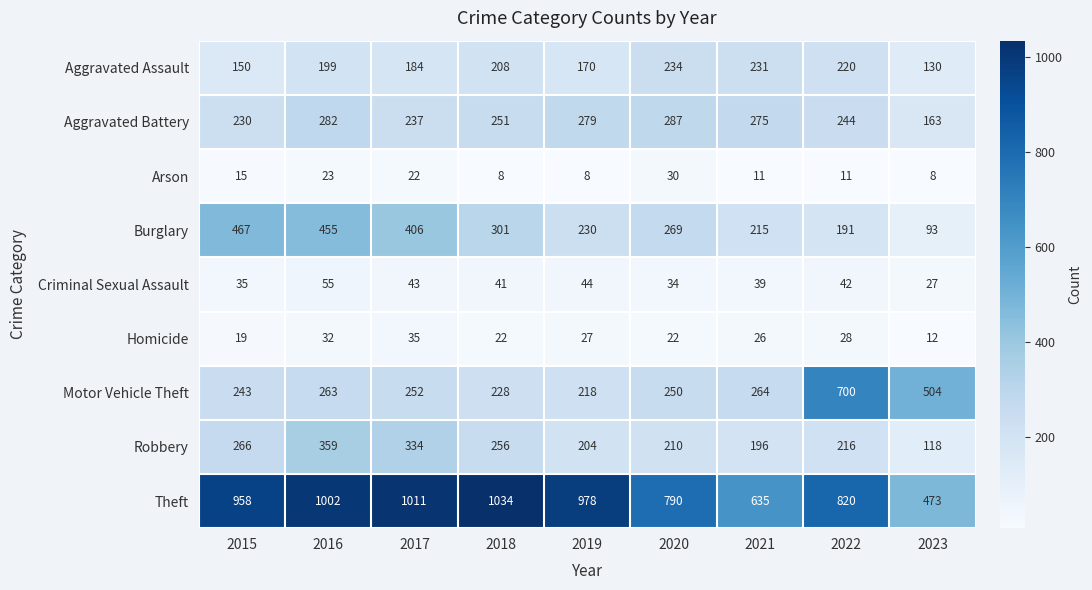

What is the sum of all Burglary values?

2627